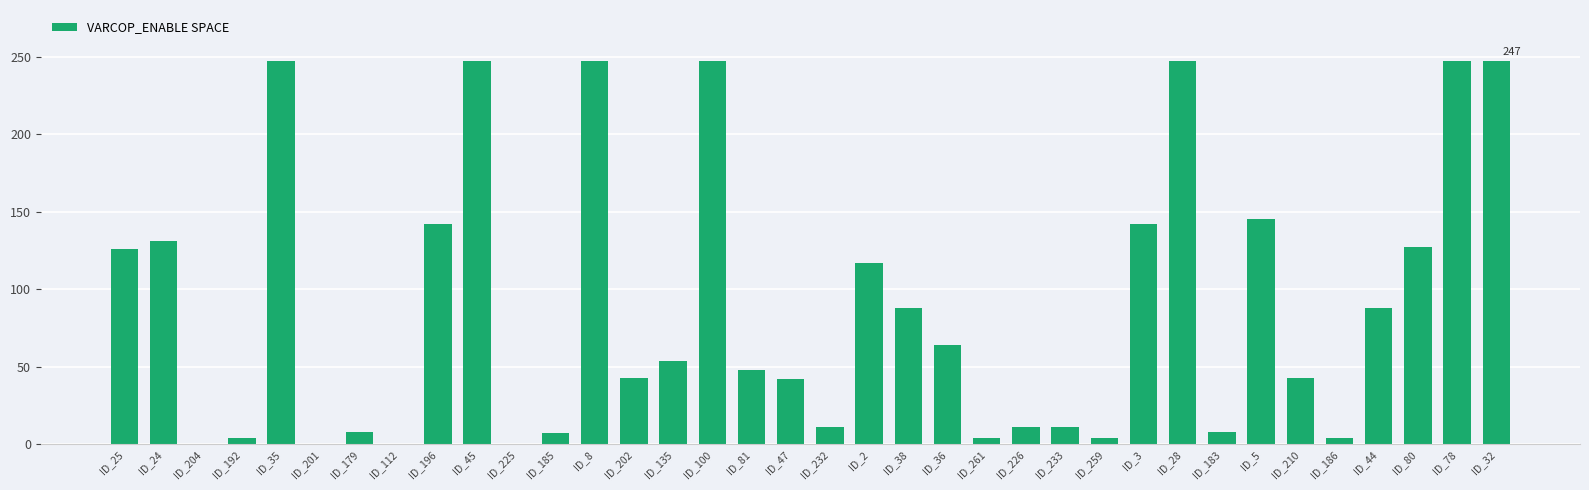

What is the change in value from ID_210 to ID_80?

+84